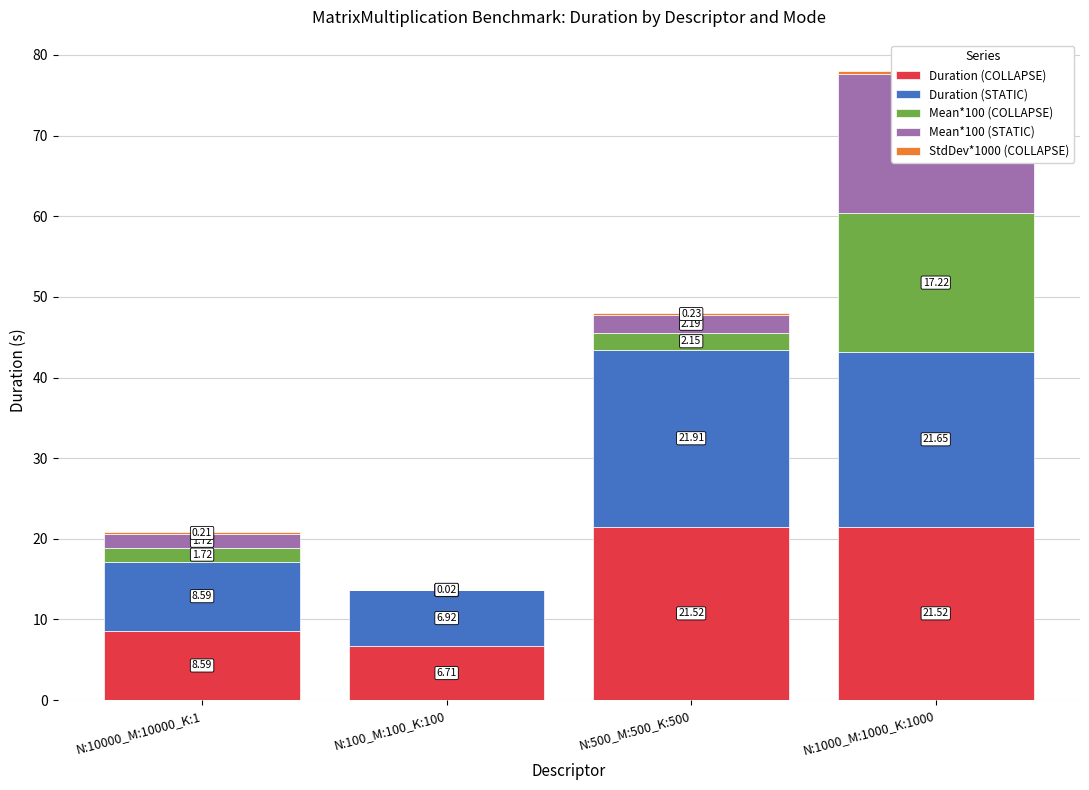

Reading left to right, extract all data points from this chart.

Duration (COLLAPSE): 8.6	6.7	21.5	21.5
Duration (STATIC): 8.6	6.9	21.9	21.6
Mean*100 (COLLAPSE): 1.7	0.0	2.2	17.2
Mean*100 (STATIC): 1.7	0.0	2.2	17.3
StdDev*1000 (COLLAPSE): 0.2	0.0	0.2	0.3